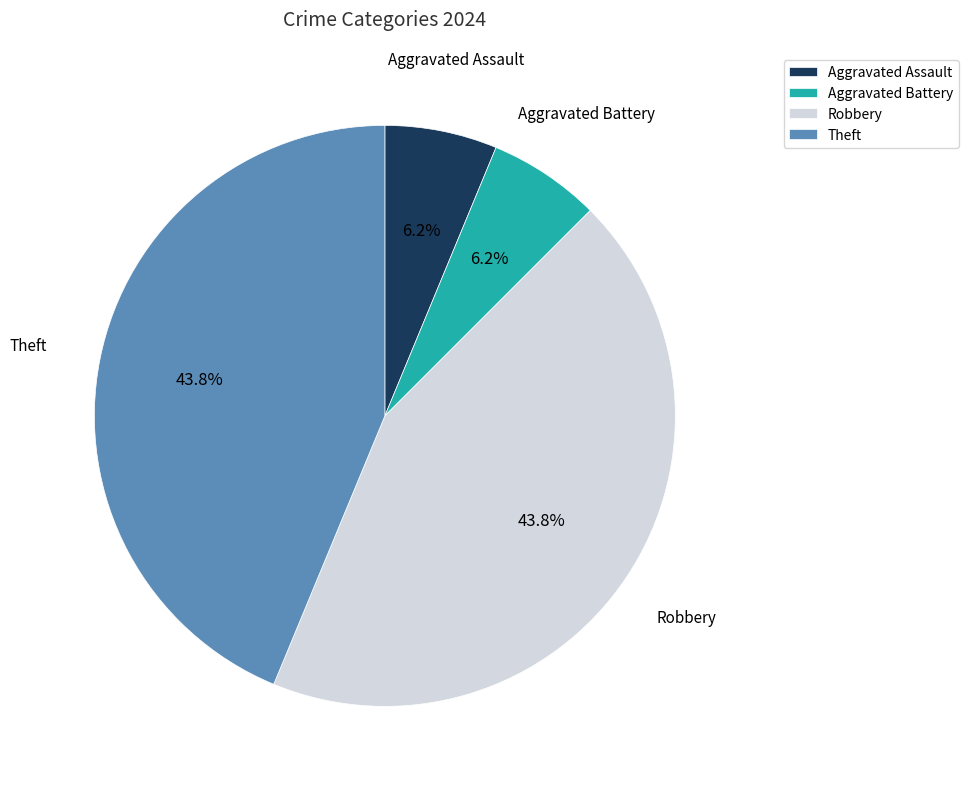

To the nearest percent, what is the combined percentage of Aggravated Assault and Theft?

50%